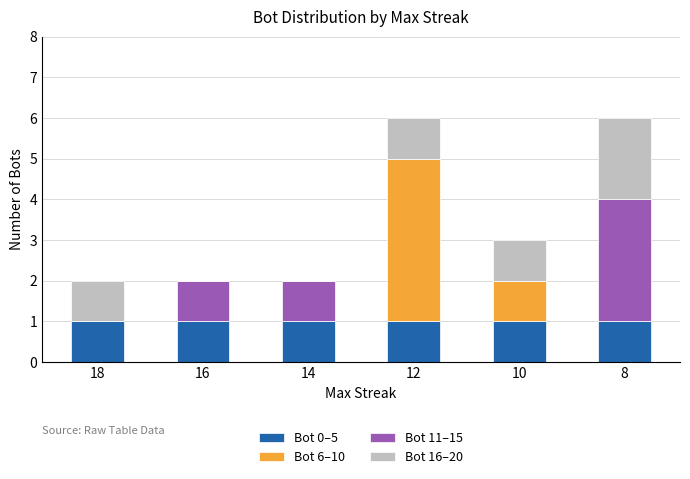

The value of Bot 0–5 at 16 is 1. True or false?

True